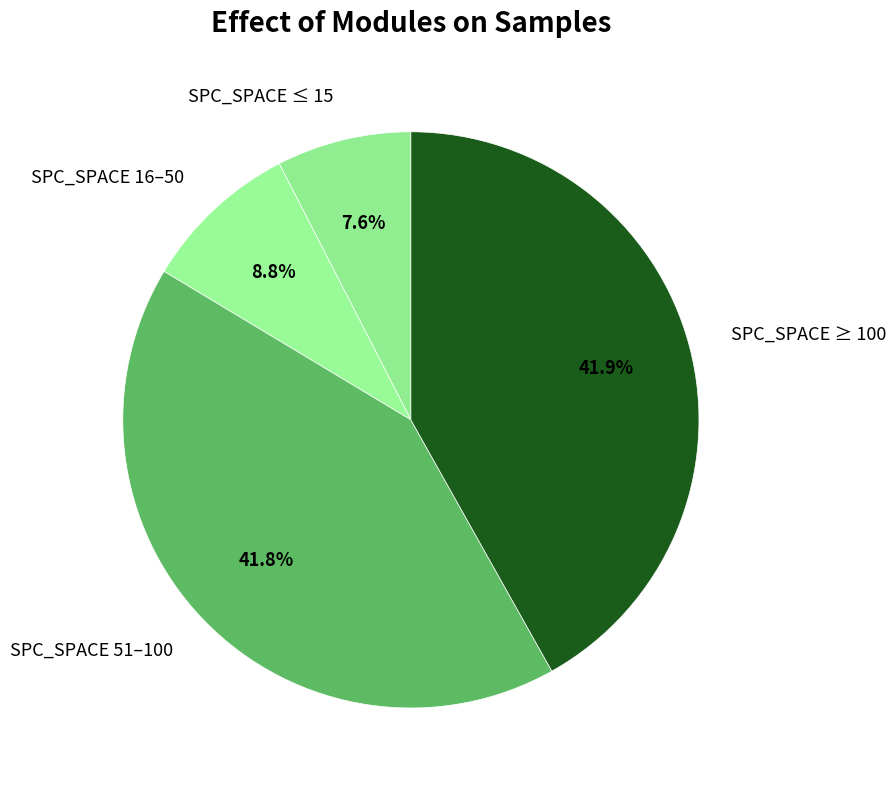

Approximately how many times larger is the value at SPC_SPACE ≥ 100 compared to SPC_SPACE 51–100?

1.0